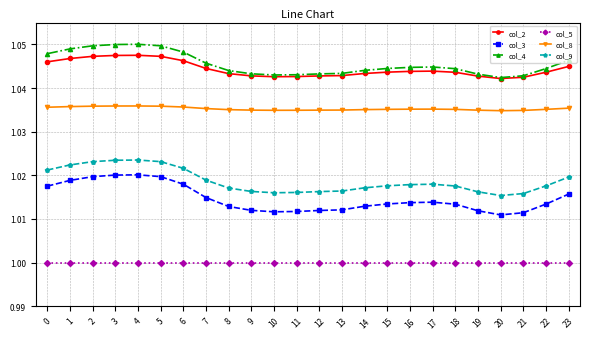

True or false: col_2 has more than 1 points higher than both neighbors.

True